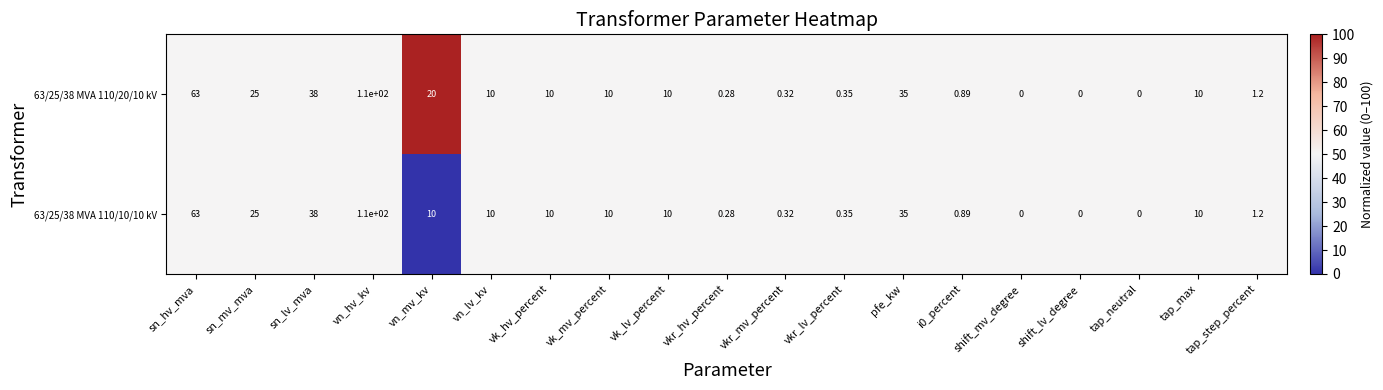

How many distinct data groups are displayed?

2